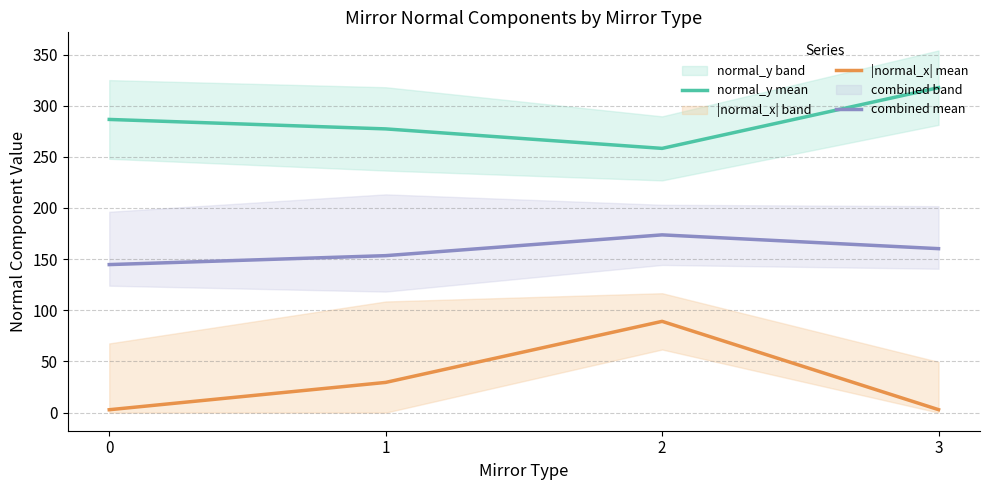

How many data points in combined mean are less than 160?

2